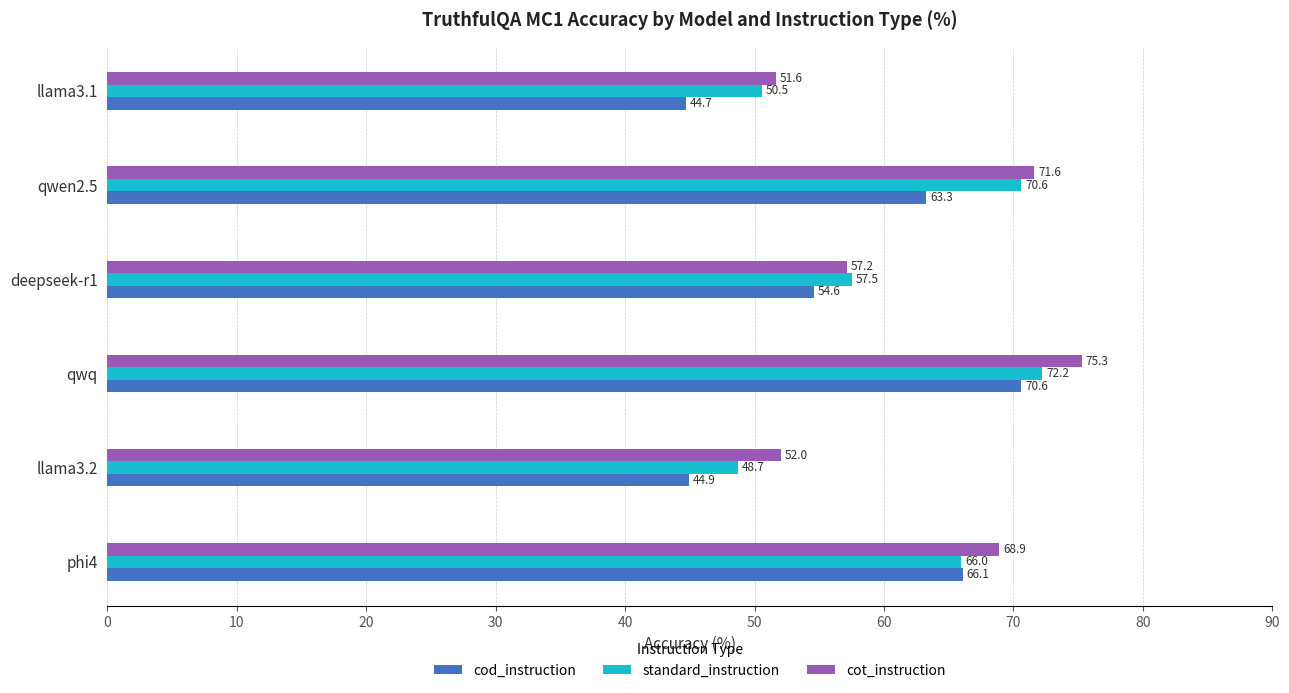

How many categories are shown in the chart?

6